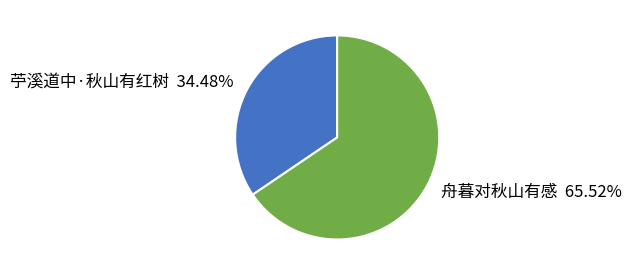

Is 舟暮对秋山有感 the majority of the pie?

Yes